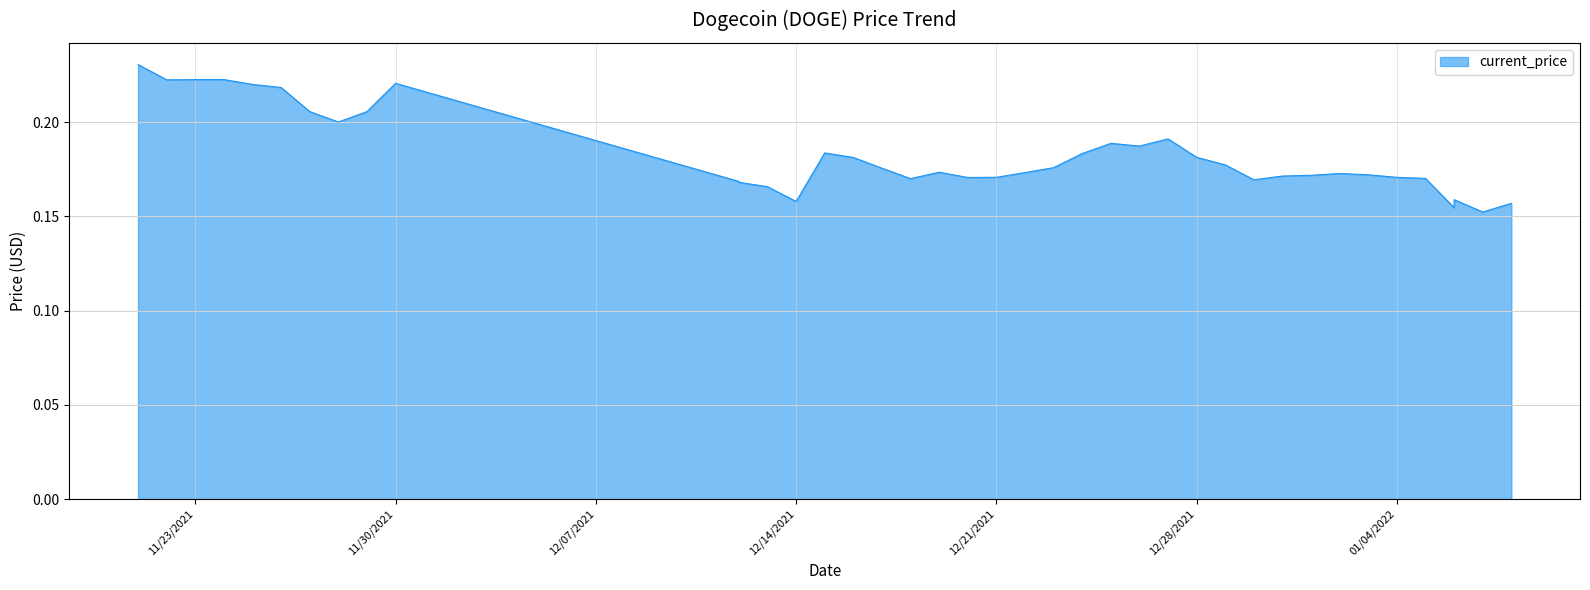

Reading right to left, what are all the values shown in this chart?

01/08/2022=0.2	01/07/2022=0.2	01/06/2022=0.2	01/06/2022=0.2	01/05/2022=0.2	01/04/2022=0.2	01/03/2022=0.2	01/02/2022=0.2	01/01/2022=0.2	12/31/2021=0.2	12/30/2021=0.2	12/29/2021=0.2	12/28/2021=0.2	12/27/2021=0.2	12/26/2021=0.2	12/25/2021=0.2	12/24/2021=0.2	12/23/2021=0.2	12/22/2021=0.2	12/21/2021=0.2	12/20/2021=0.2	12/19/2021=0.2	12/18/2021=0.2	12/17/2021=0.2	12/16/2021=0.2	12/15/2021=0.2	12/14/2021=0.2	12/13/2021=0.2	12/12/2021=0.2	12/12/2021=0.2	11/30/2021=0.2	11/29/2021=0.2	11/28/2021=0.2	11/27/2021=0.2	11/26/2021=0.2	11/25/2021=0.2	11/24/2021=0.2	11/23/2021=0.2	11/22/2021=0.2	11/21/2021=0.2